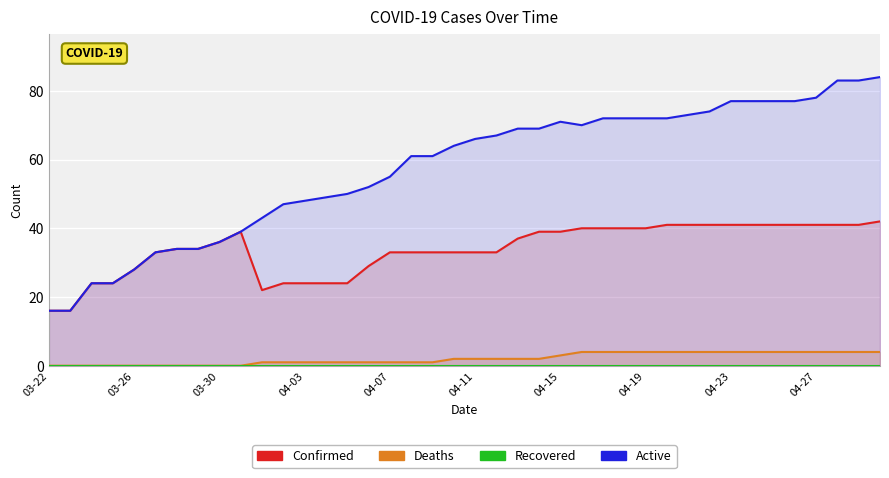

Is the value of Recovered at 27 greater than the value of Confirmed at 03-26?

No